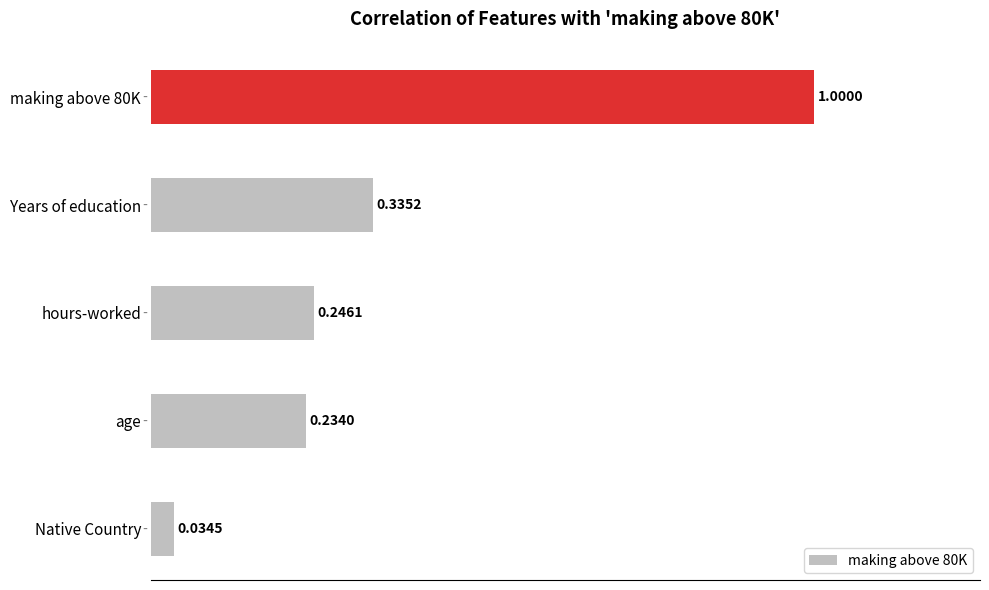

Which category has the lowest value across all series?

Native Country